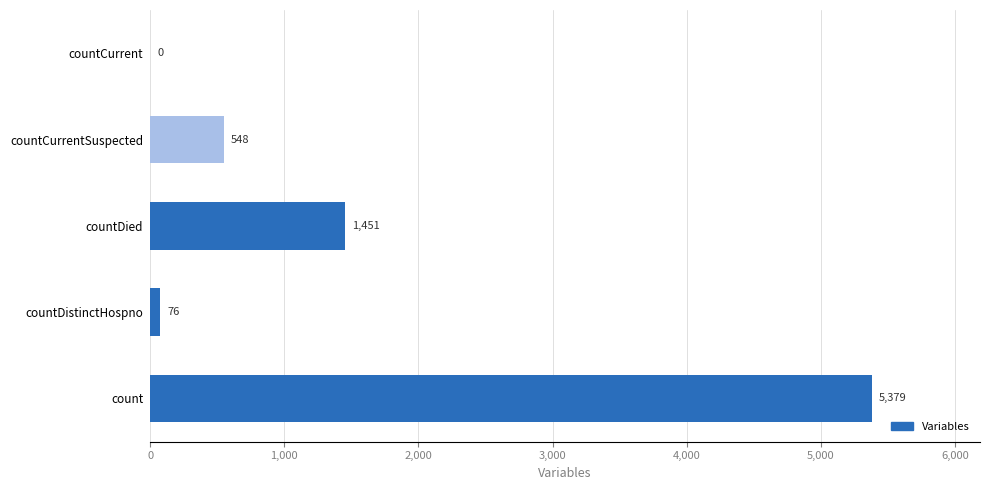

What is the sum of all values?

7454